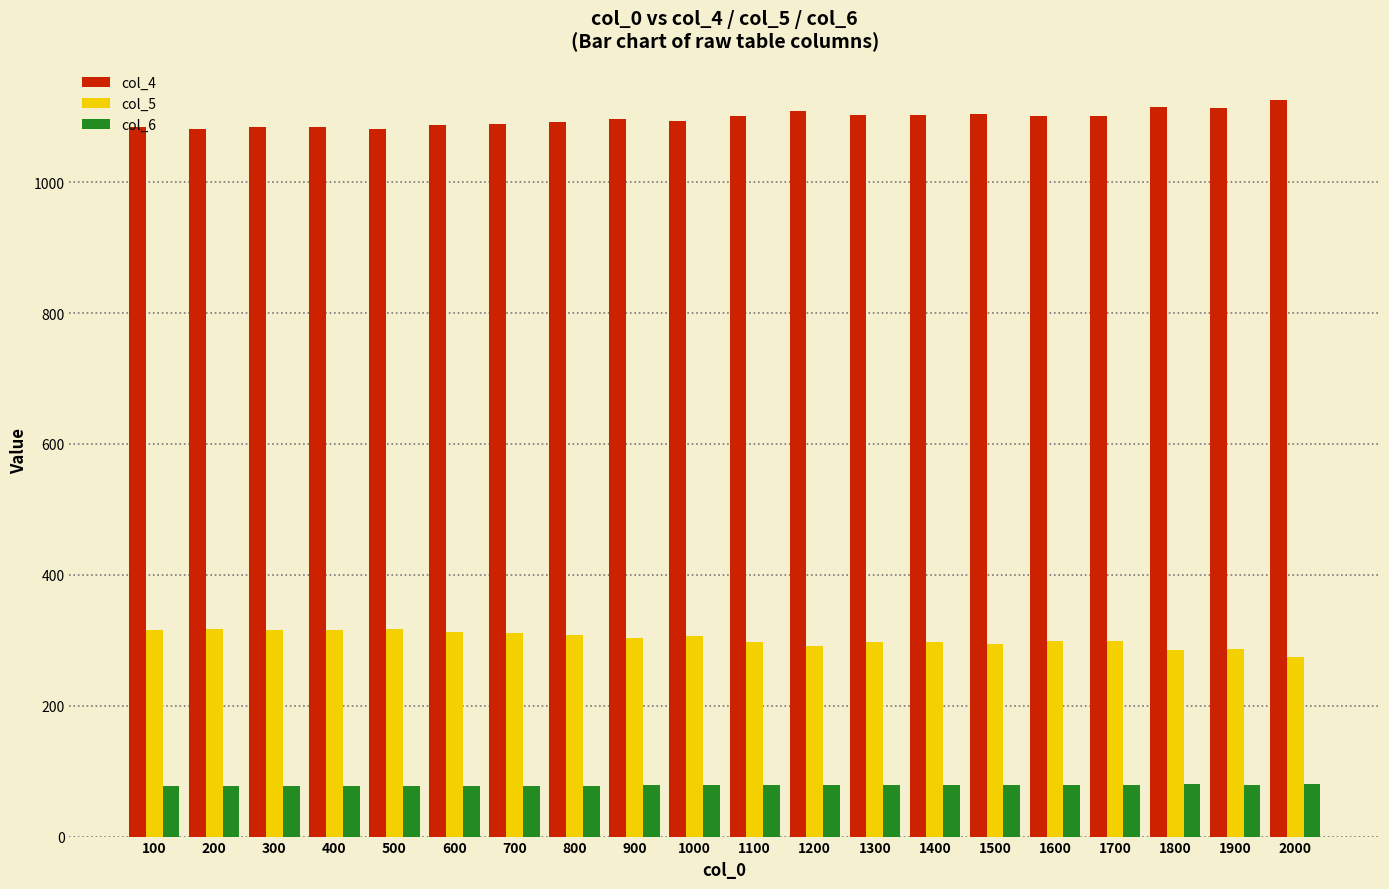

How many categories are shown in the chart?

20